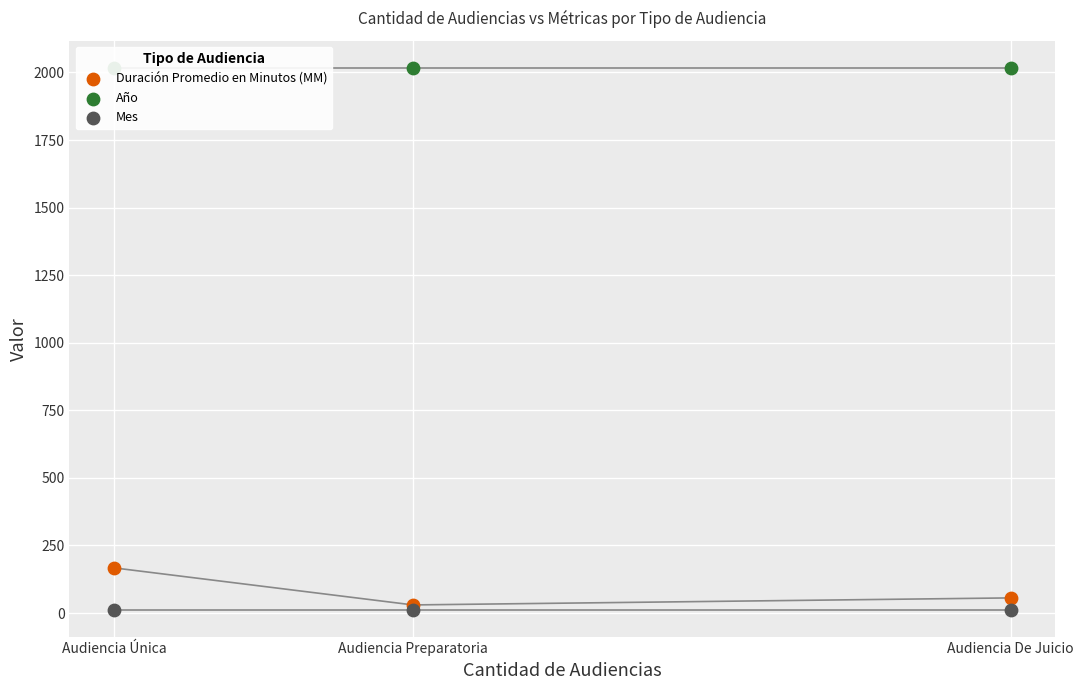

What is the total value across all series at Audiencia De Juicio?

2084